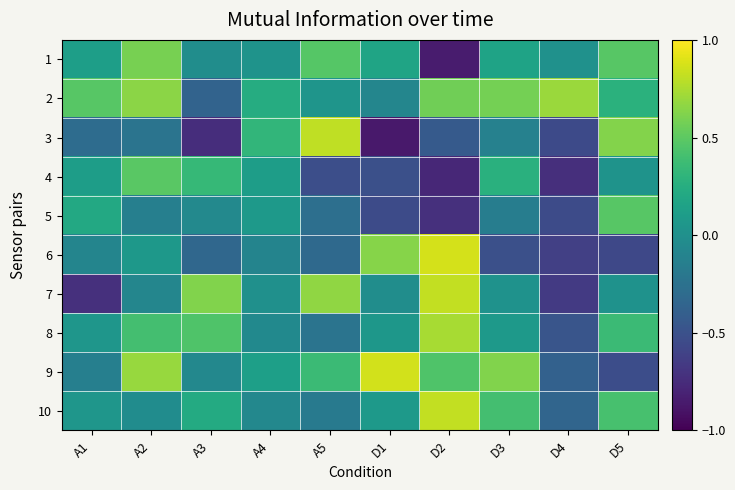

What is the total value across all series at D3?

1.4